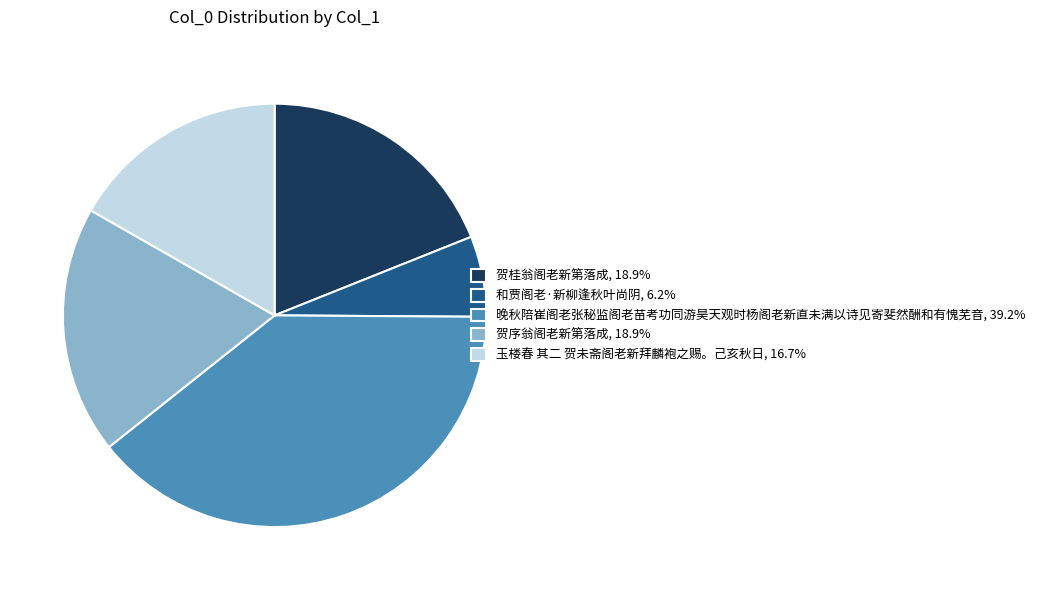

Is there a majority slice in this chart?

No